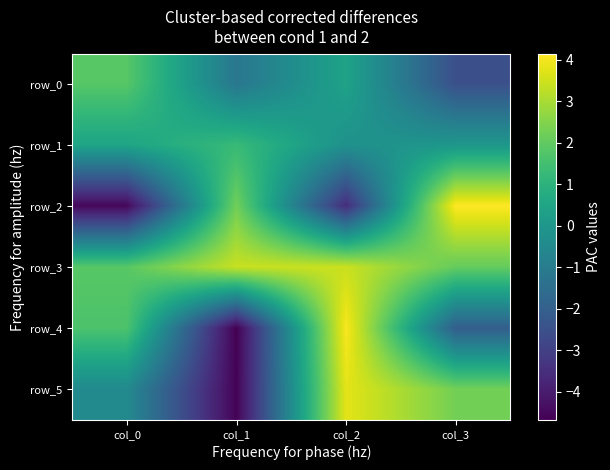

Is the value of row_3 at col_1 greater than the value of row_2 at col_2?

Yes